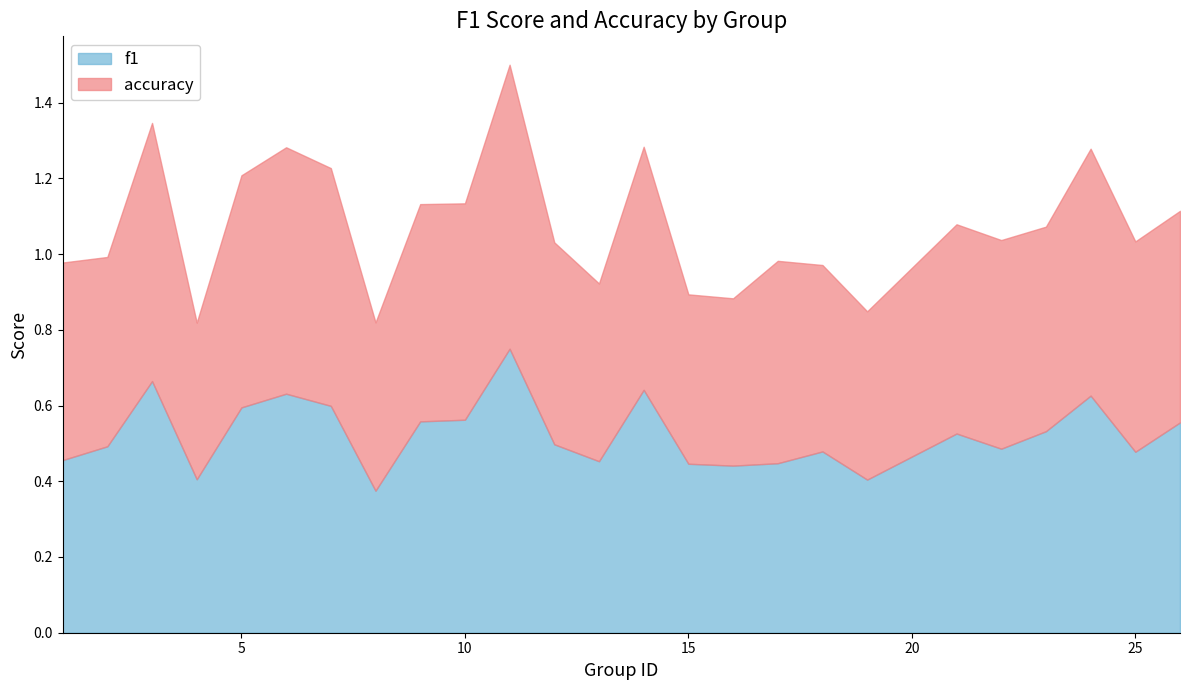

What is the difference between the f1 values at 18 and 8?

0.1